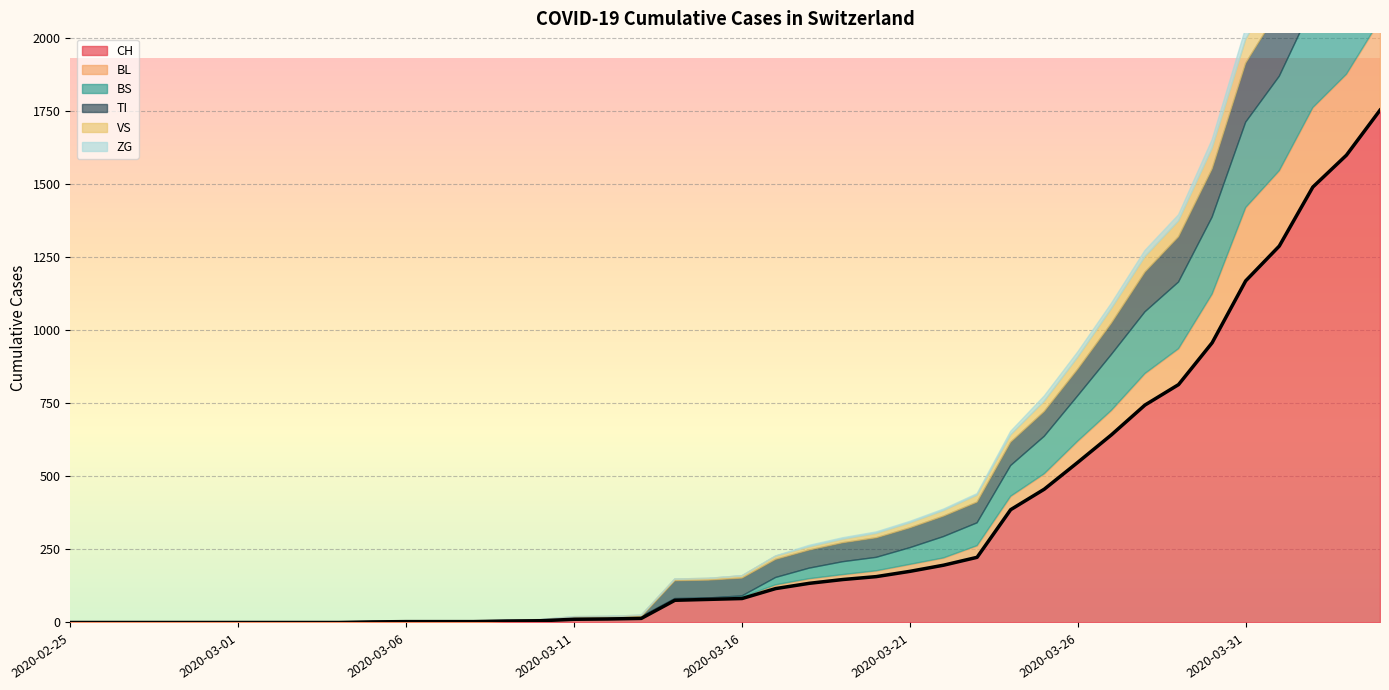

Reading left to right, list all the values displayed in this chart.

CH: 0	0	0	0	0	0	0	0	0	2	3	3	3	5	6	11	12	14	76	79	82	116	134	147	157	175	196	223	386	456	548	642	744	814	957	1169	1288	1490	1599	1753
BL: 0	0	0	0	0	0	0	0	0	0	0	0	0	1	2	2	2	2	2	5	5	13	16	17	20	24	25	40	46	53	73	84	108	123	167	251	258	272	277	309
BS: 0	0	0	0	0	0	0	0	0	0	0	0	0	0	0	4	4	4	4	0	4	25	36	44	46	57	73	78	105	128	155	191	211	228	263	292	323	350	397	434
TI: 0	0	0	0	0	0	0	0	0	0	0	0	0	0	0	0	0	0	61	61	61	62	62	65	67	68	70	71	80	85	91	107	136	155	165	202	229	263	287	314
VS: 0	0	0	2	2	2	2	2	2	2	2	2	2	2	2	3	3	5	6	6	8	11	11	12	15	17	19	24	25	35	41	50	53	54	71	81	96	104	109	112
ZG: 0	0	0	0	0	0	0	0	0	0	0	0	0	0	0	0	0	0	0	0	0	1	5	5	5	5	5	5	12	18	18	18	21	21	29	39	40	41	44	46